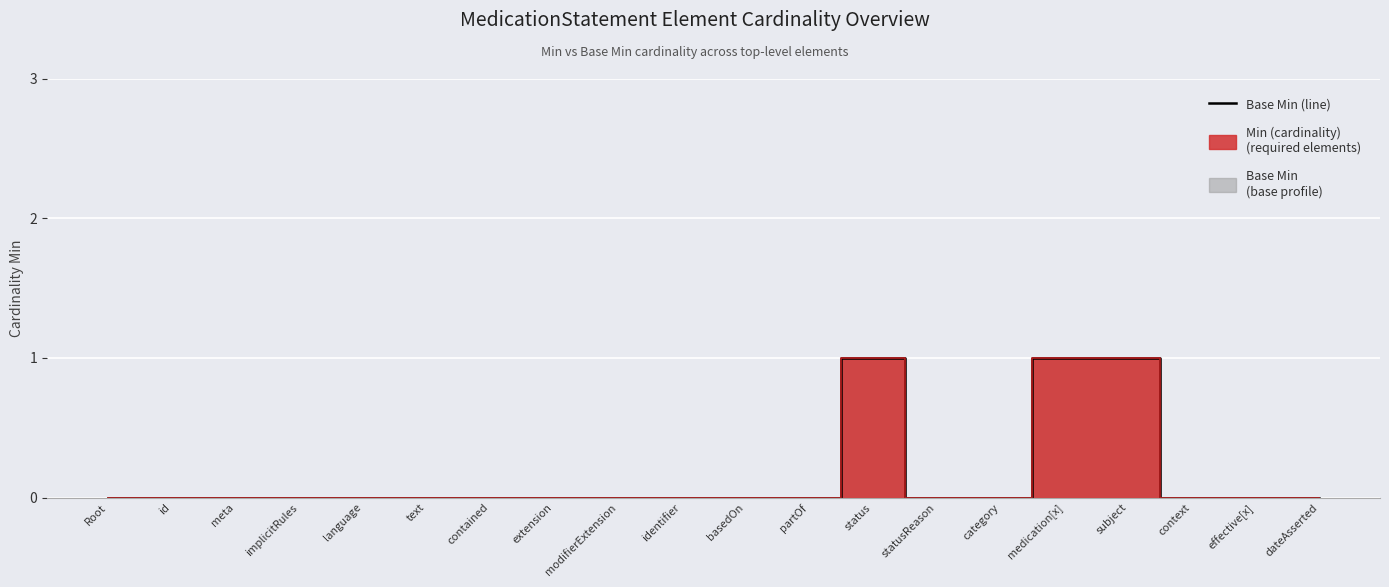

At which category is the sum across all series the highest?

status